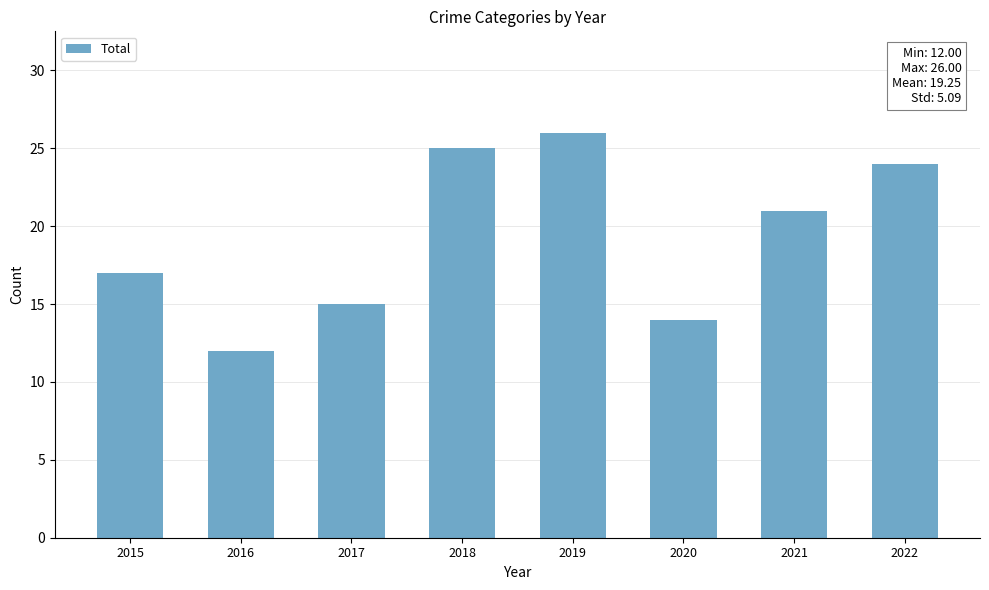

Which category has the lowest value across all series?

2016